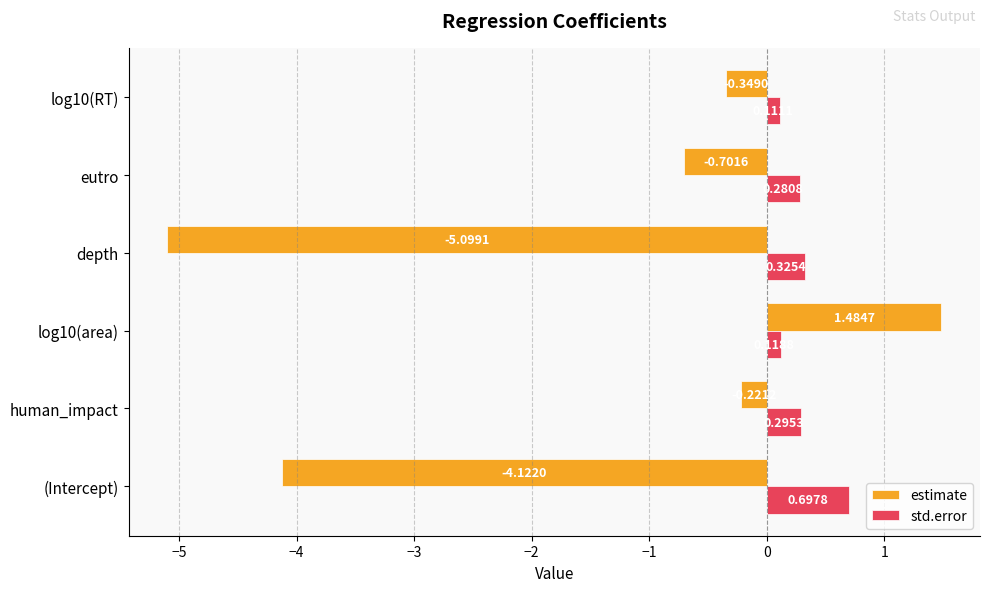

Which category has the lowest value in the estimate series?

depth